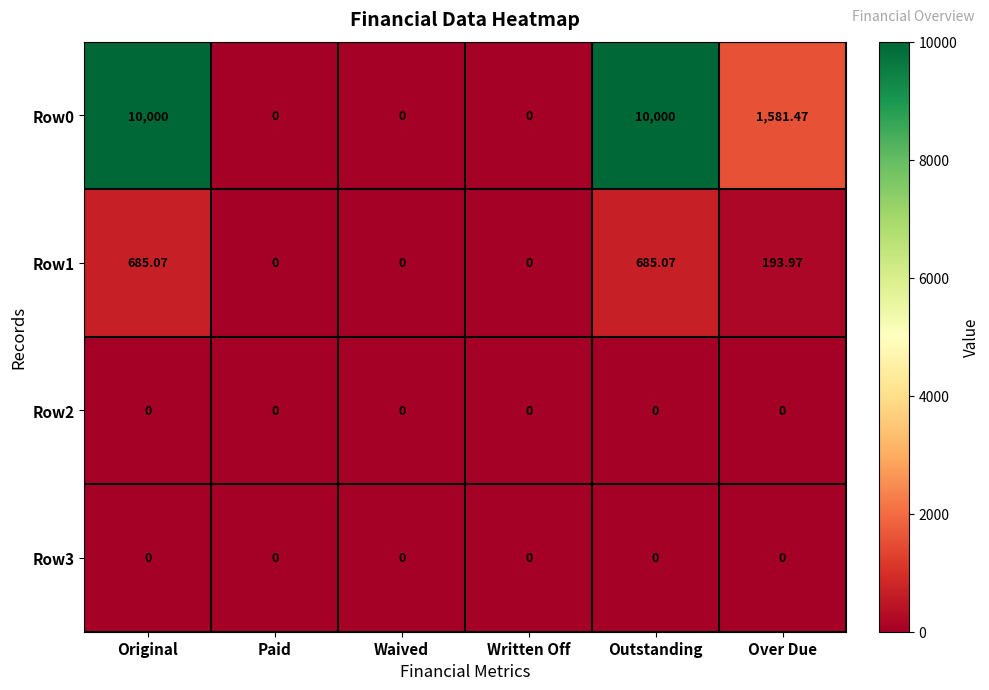

At how many categories does at least one series exceed 9408?

2